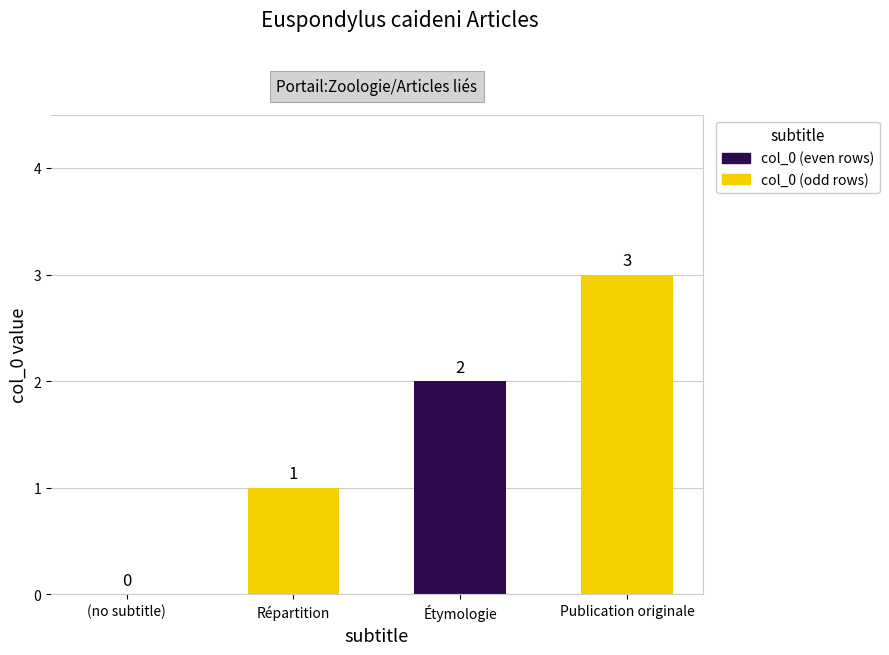

Count the number of categories in the chart.

4